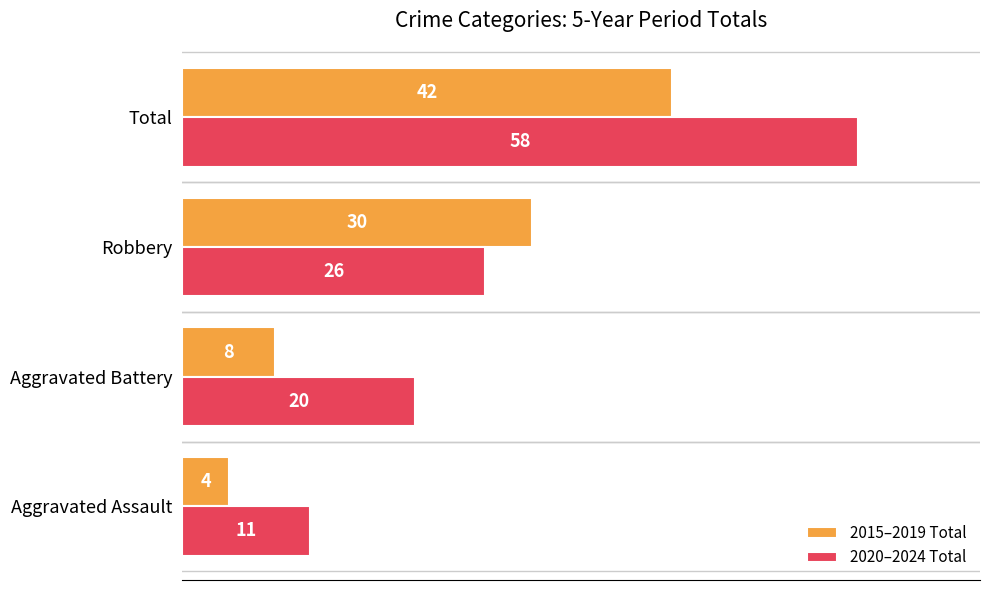

Where is 2015–2019 Total nearest to the value 23?

Robbery